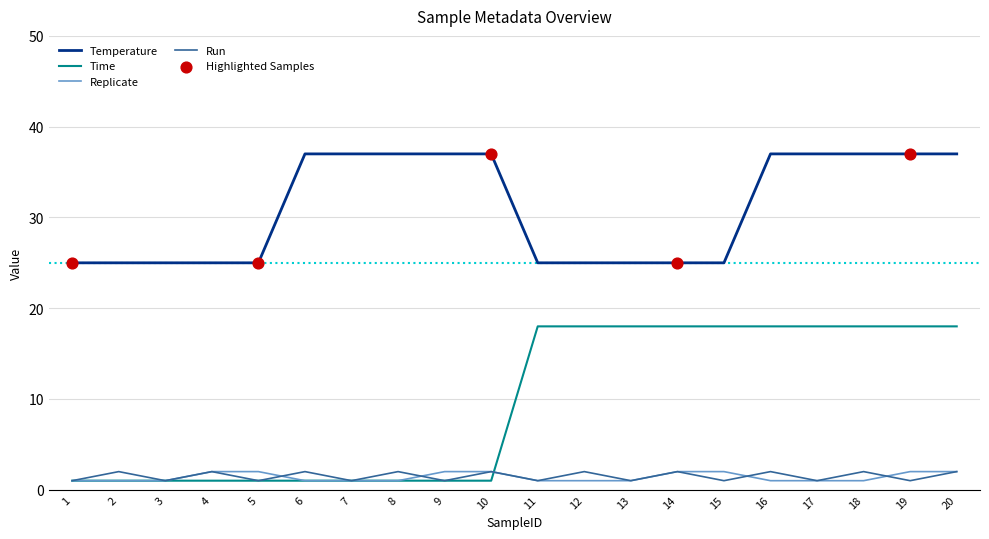

At how many categories does at least one series exceed 10?

20